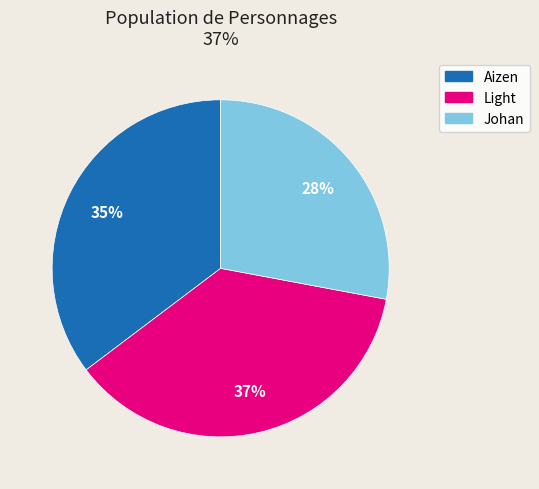

To the nearest percent, what portion does Light represent?

37%